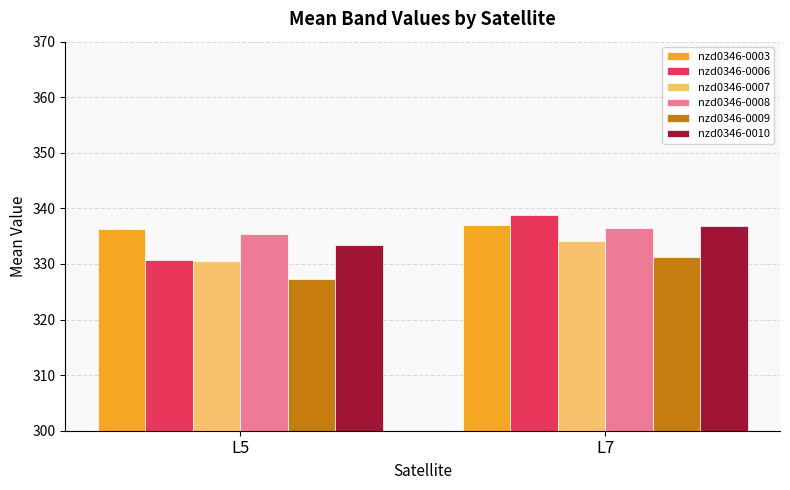

What is the sum of the nzd0346-0010 values at L7 and L5?

670.2